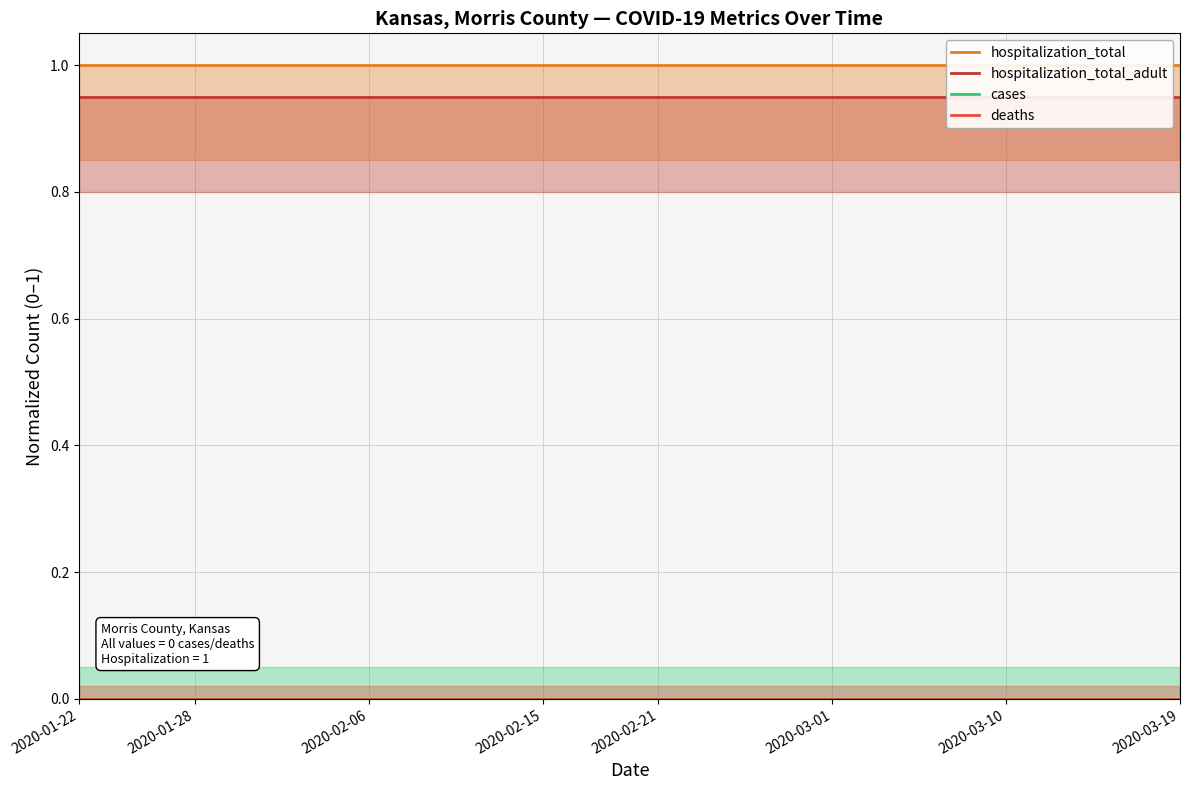

What is the total value across all series at 2020-03-10?

1.9